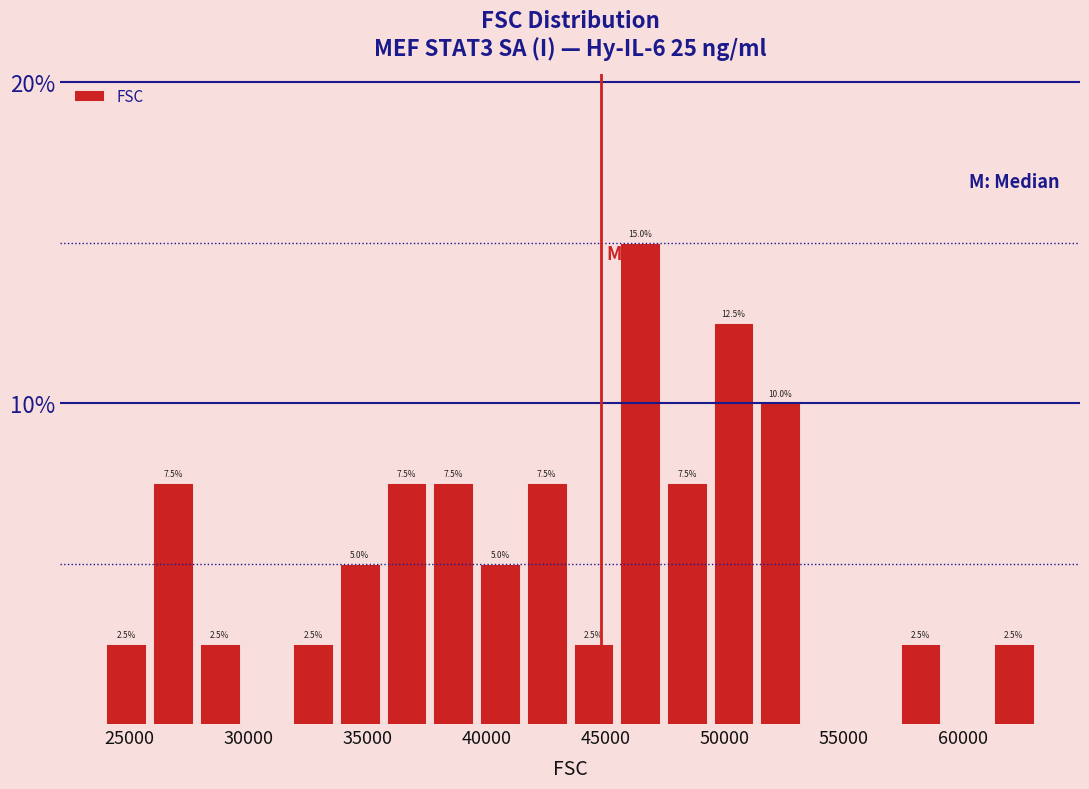

Around what value on the x-axis is the tallest bar? Give the approximate position of its centre, as read against the axis.

46500